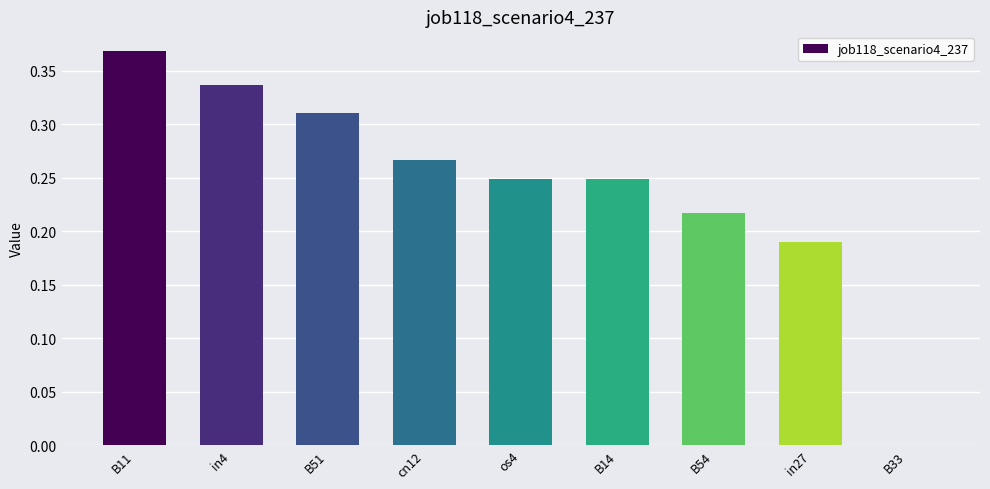

What is the change in value from B11 to B14?

-0.1